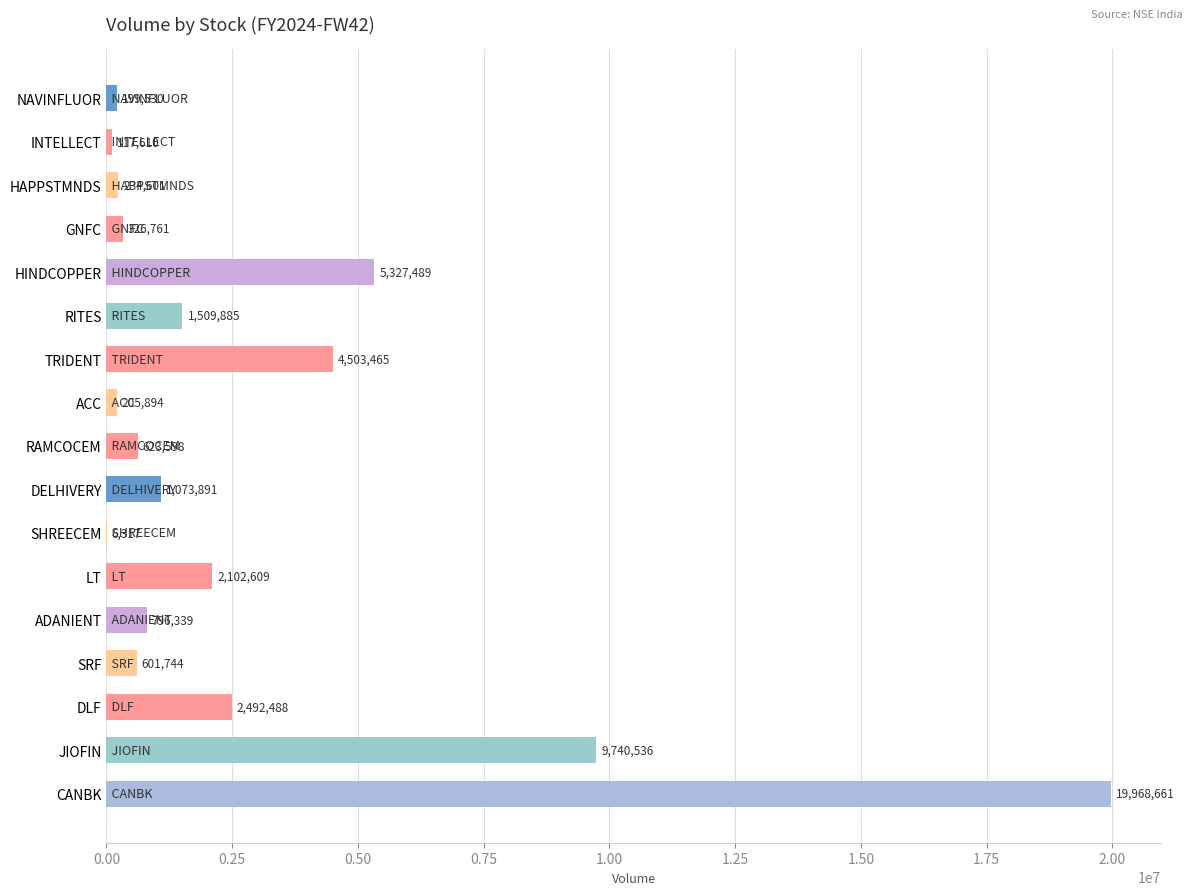

At which label is the value closest to 9987489?

JIOFIN